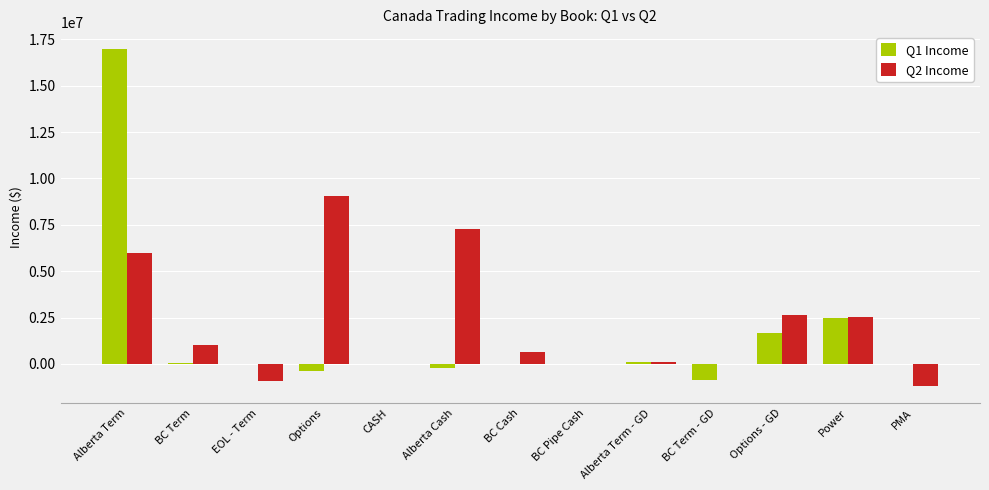

The Q2 Income series shows 4998399.8 at Options. True or false?

False